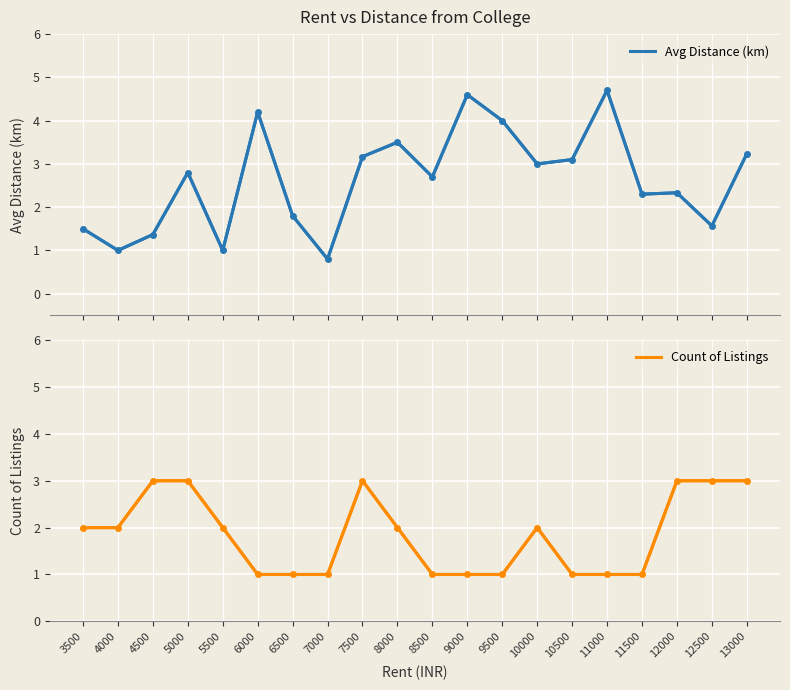

Which has a higher value, 11500 or 11000?

11000